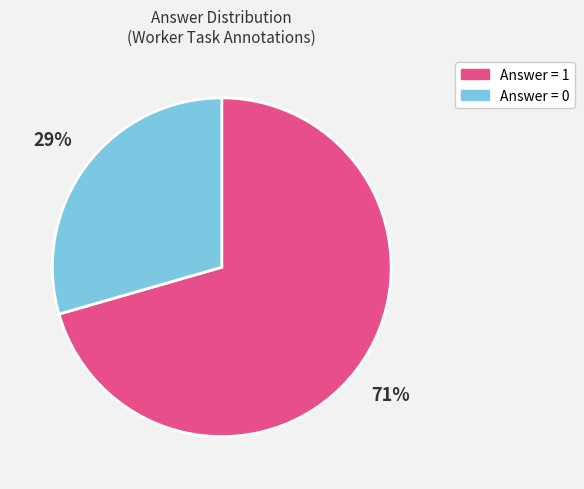

To the nearest percent, what is the average slice percentage?

50%